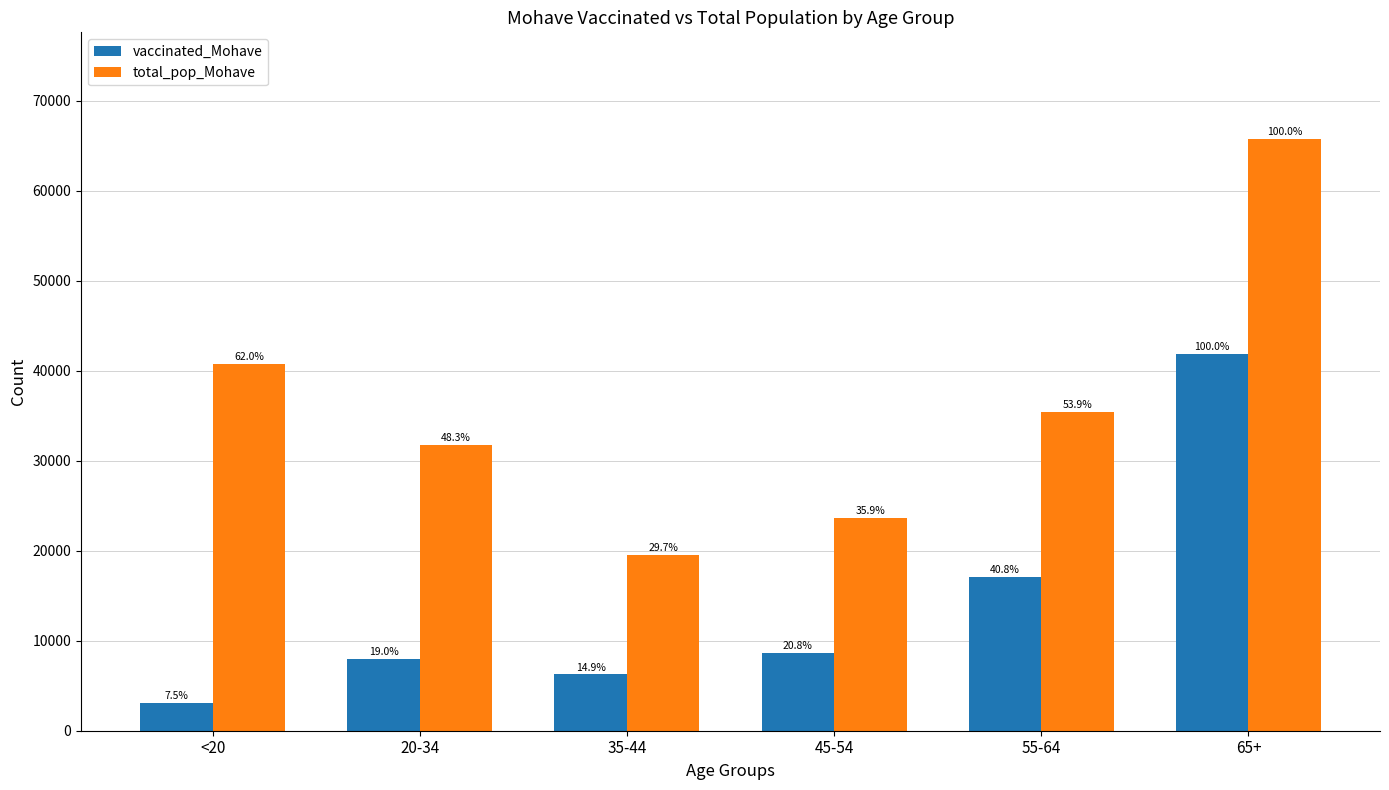

Between 45-54 and 55-64, which series saw the biggest shift?

total_pop_Mohave